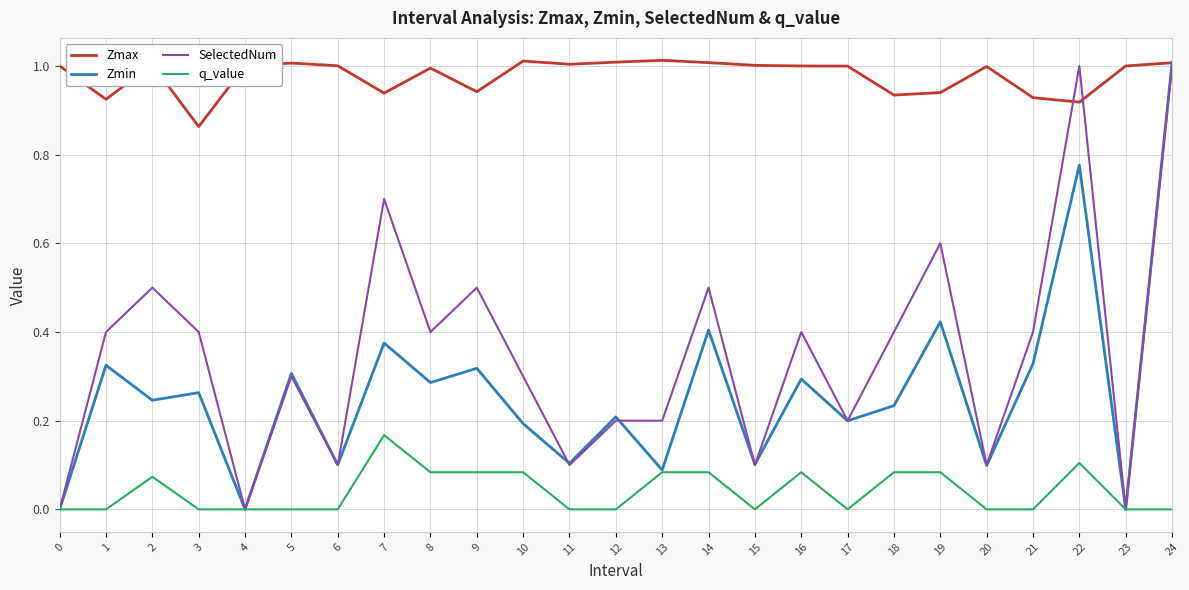

Count the SelectedNum values in the range 0 to 1.

25